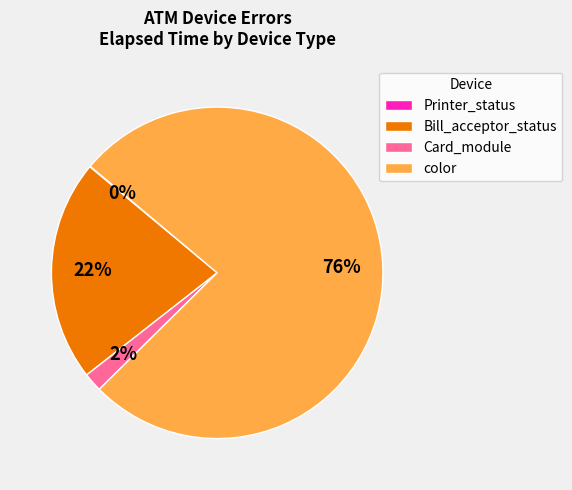

Which has a higher value, Bill_acceptor_status or color?

color